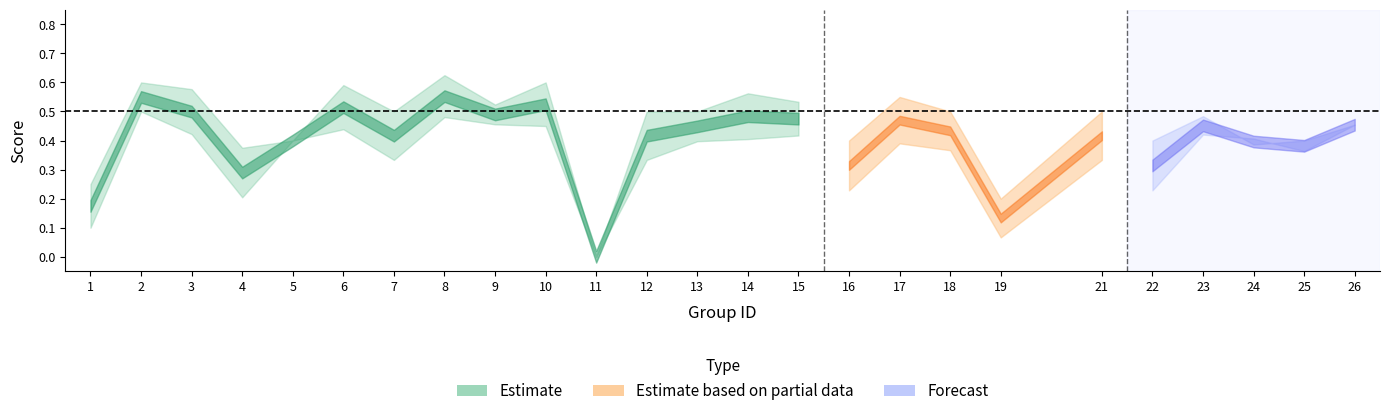

Rank the categories by accuracy value from highest to lowest.

8, 2, 10, 6, 3, 14, 17, 15, 9, 7, 12, 13, 18, 21, 23, 26, 5, 16, 22, 25, 24, 4, 1, 19, 11